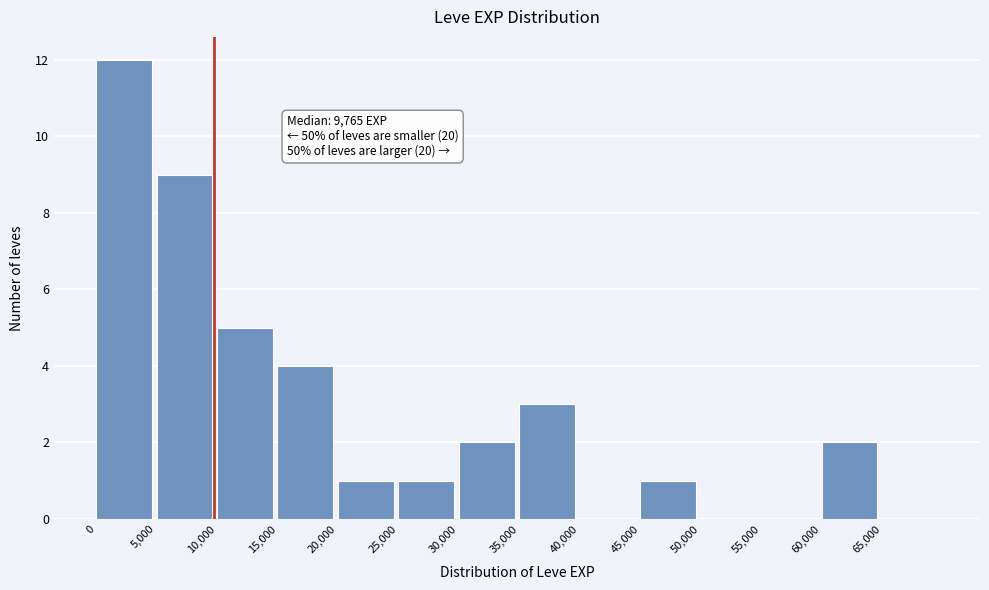

Over which range of the x-axis is the bar tallest?

0 to 5000